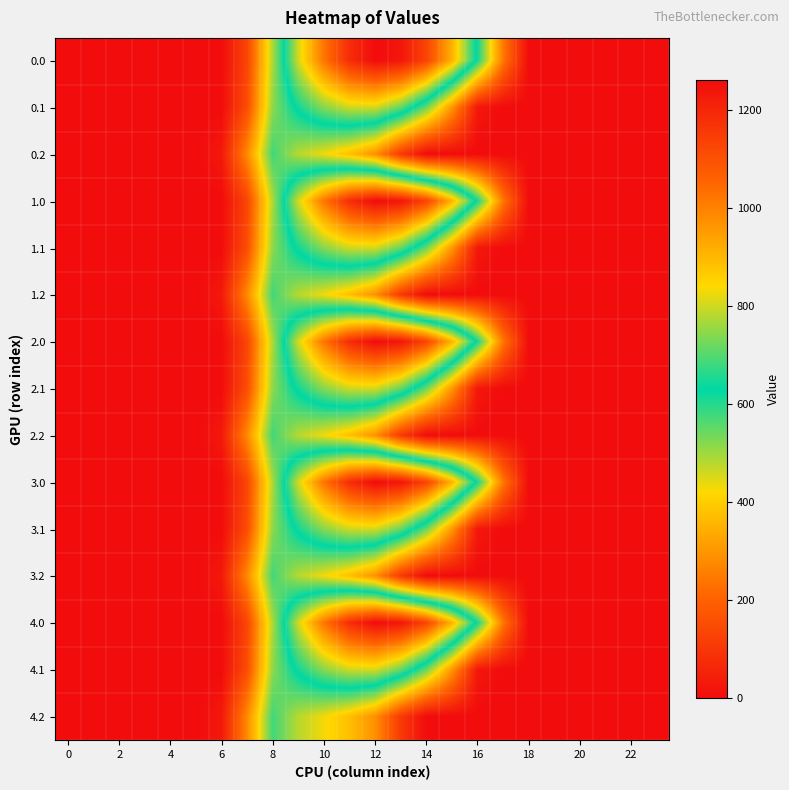

Reading right to left, transcribe all the data shown in this chart.

0.0: 0.0	0.0	0.0	0.0	0.0	0.0	243.5	613.0	911.8	1128.6	1237.4	1261.6	1185.2	1023.2	804.0	489.3	134.3	0.0	0.0	0.0	0.0	0.0	0.0	0.0
0.1: 0.0	0.0	0.0	0.0	0.0	0.0	0.0	26.8	301.4	544.1	715.3	806.9	800.2	742.1	646.9	514.8	153.2	0.0	0.0	0.0	0.0	0.0	0.0	0.0
0.2: 0.0	0.0	0.0	0.0	0.0	0.0	0.0	0.0	0.0	0.0	107.8	289.5	374.4	430.5	480.7	576.6	276.9	29.3	0.0	0.0	0.0	0.0	0.0	0.0
1.0: 0.0	0.0	0.0	0.0	0.0	0.0	243.5	613.0	911.8	1128.6	1237.4	1261.6	1185.2	1023.2	804.0	489.3	134.3	0.0	0.0	0.0	0.0	0.0	0.0	0.0
1.1: 0.0	0.0	0.0	0.0	0.0	0.0	0.0	26.8	301.4	544.1	715.3	806.9	800.2	742.1	646.9	514.8	153.2	0.0	0.0	0.0	0.0	0.0	0.0	0.0
1.2: 0.0	0.0	0.0	0.0	0.0	0.0	0.0	0.0	0.0	0.0	107.8	289.5	374.4	430.5	480.7	576.6	276.9	29.3	0.0	0.0	0.0	0.0	0.0	0.0
2.0: 0.0	0.0	0.0	0.0	0.0	0.0	243.5	613.0	911.8	1128.6	1237.4	1261.6	1185.2	1023.2	804.0	489.3	134.3	0.0	0.0	0.0	0.0	0.0	0.0	0.0
2.1: 0.0	0.0	0.0	0.0	0.0	0.0	0.0	26.8	301.4	544.1	715.3	806.9	800.2	742.1	646.9	514.8	153.2	0.0	0.0	0.0	0.0	0.0	0.0	0.0
2.2: 0.0	0.0	0.0	0.0	0.0	0.0	0.0	0.0	0.0	0.0	107.8	289.5	374.4	430.5	480.7	576.6	276.9	29.3	0.0	0.0	0.0	0.0	0.0	0.0
3.0: 0.0	0.0	0.0	0.0	0.0	0.0	243.5	613.0	911.8	1128.6	1237.4	1261.6	1185.2	1023.2	804.0	489.3	134.3	0.0	0.0	0.0	0.0	0.0	0.0	0.0
3.1: 0.0	0.0	0.0	0.0	0.0	0.0	0.0	26.8	301.4	544.1	715.3	806.9	800.2	742.1	646.9	514.8	153.2	0.0	0.0	0.0	0.0	0.0	0.0	0.0
3.2: 0.0	0.0	0.0	0.0	0.0	0.0	0.0	0.0	0.0	0.0	107.8	289.5	374.4	430.5	480.7	576.6	276.9	29.3	0.0	0.0	0.0	0.0	0.0	0.0
4.0: 0.0	0.0	0.0	0.0	0.0	0.0	243.5	613.0	911.8	1128.6	1237.4	1261.6	1185.2	1023.2	804.0	489.3	134.3	0.0	0.0	0.0	0.0	0.0	0.0	0.0
4.1: 0.0	0.0	0.0	0.0	0.0	0.0	0.0	26.8	301.4	544.1	715.3	806.9	800.2	742.1	646.9	514.8	153.2	0.0	0.0	0.0	0.0	0.0	0.0	0.0
4.2: 0.0	0.0	0.0	0.0	0.0	0.0	0.0	0.0	0.0	0.0	107.8	289.5	374.4	430.5	480.7	576.6	276.9	29.3	0.0	0.0	0.0	0.0	0.0	0.0